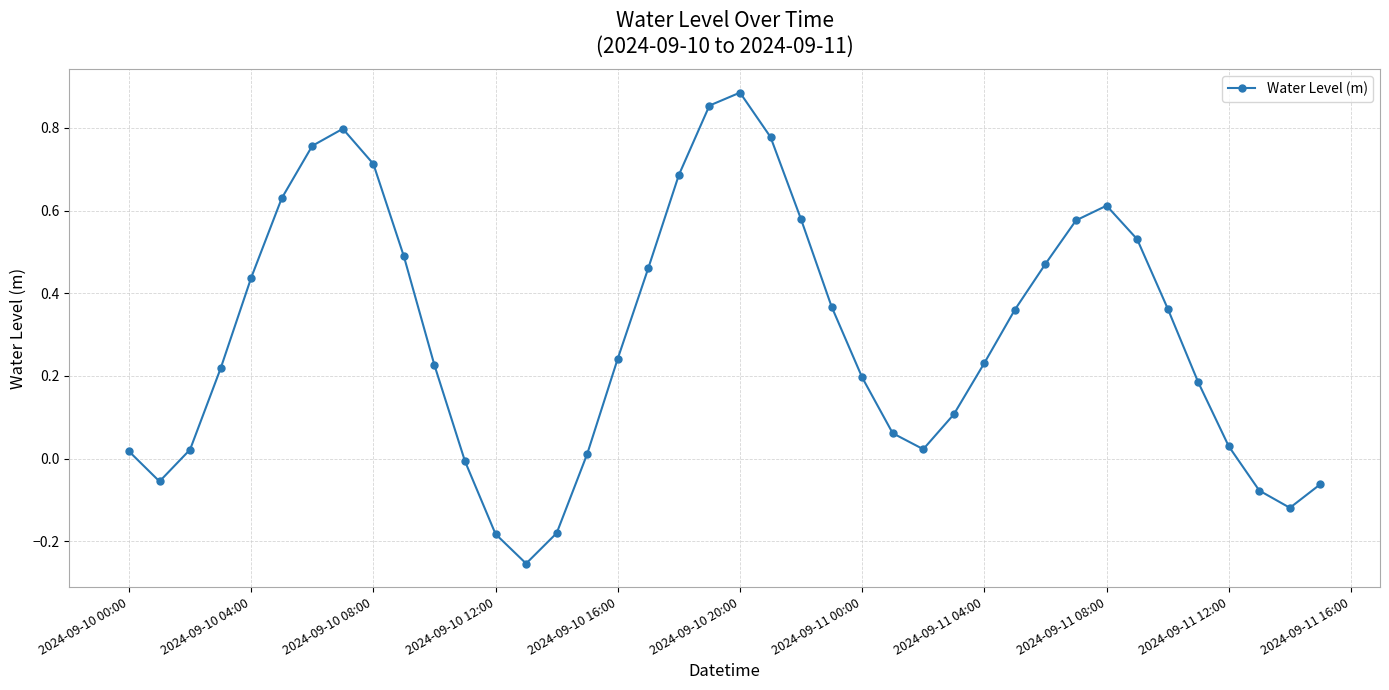

What is the difference between the maximum and second lowest values?

1.1